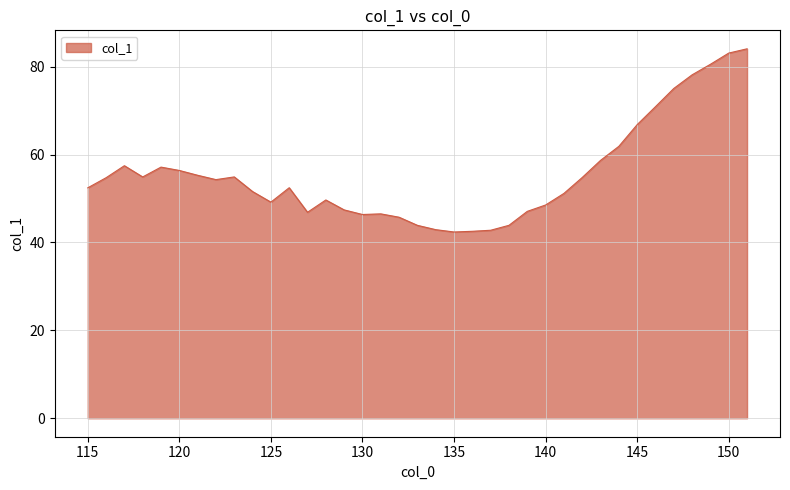

What is the minimum value shown in the chart?

42.4